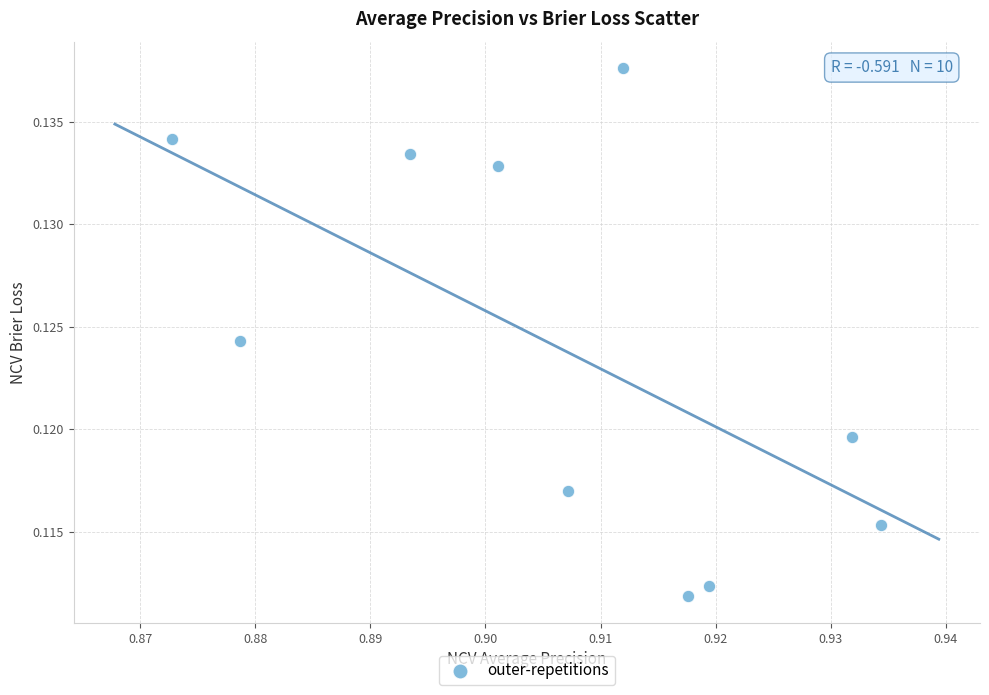

What is the average X value?

0.9